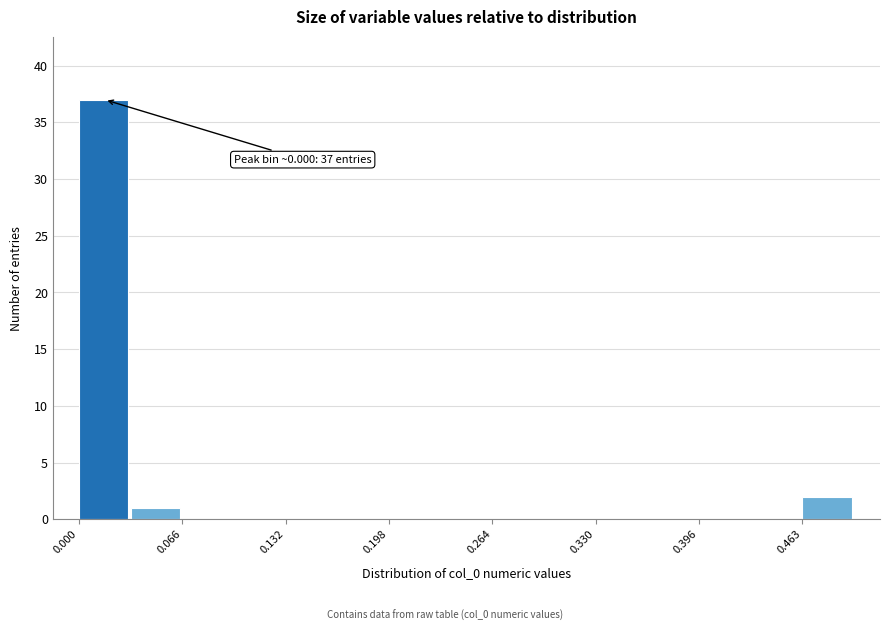

Around what value on the x-axis is the tallest bar? Give the approximate position of its centre, as read against the axis.

0.02